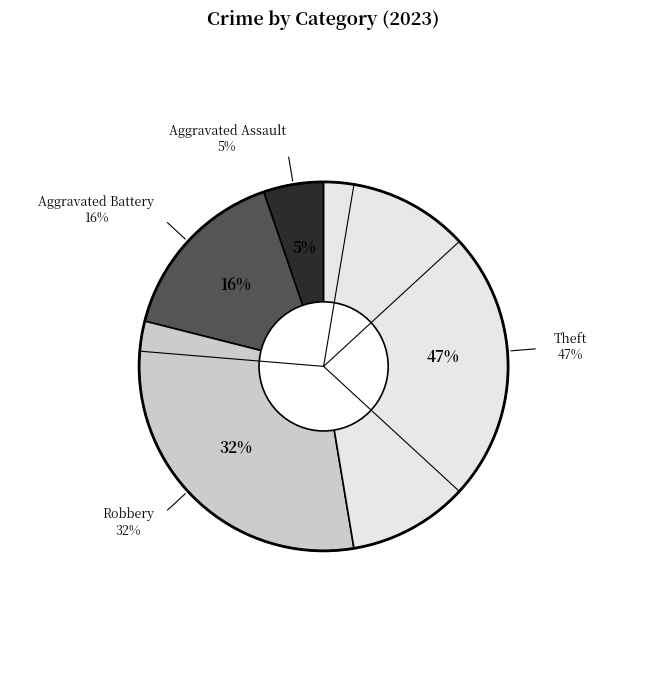

Do Theft and Aggravated Assault together represent more than half of the pie?

Yes